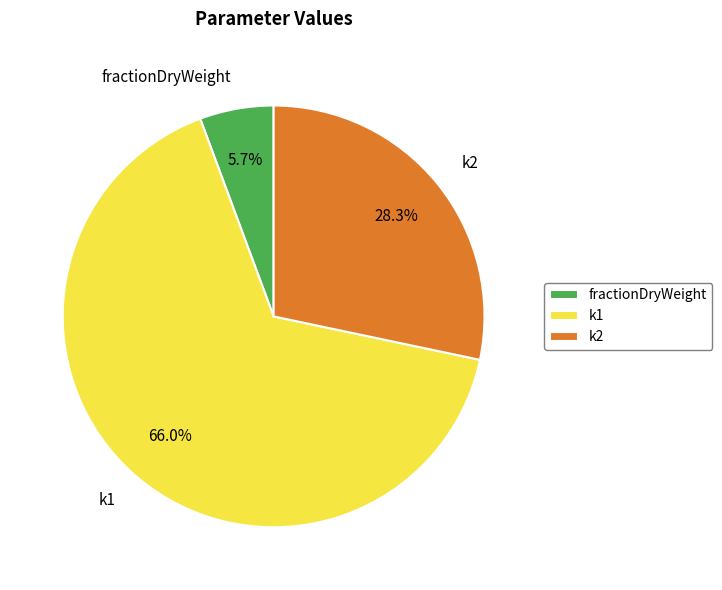

What percentage is the k1 slice, to the nearest percent?

66%